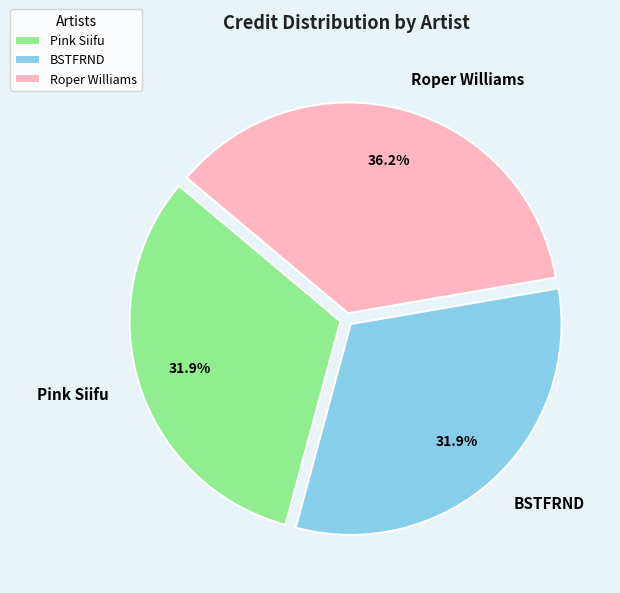

To the nearest percent, what is the combined percentage of Pink Siifu and BSTFRND?

64%